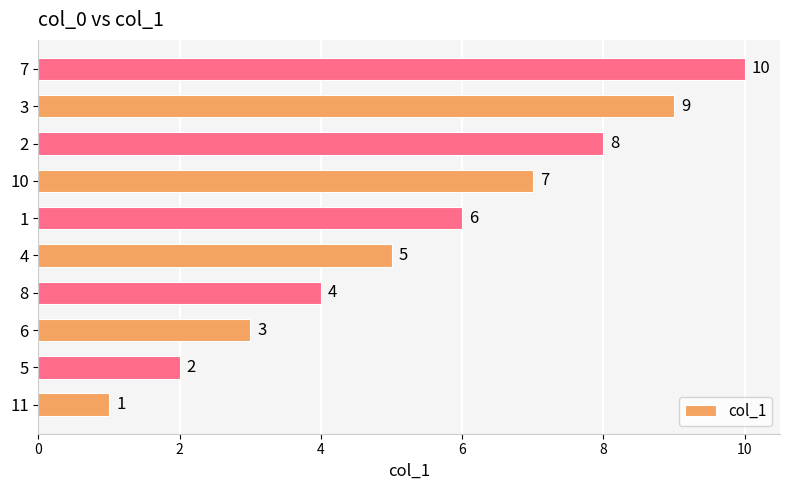

At which category does the chart reach its peak across all series?

7